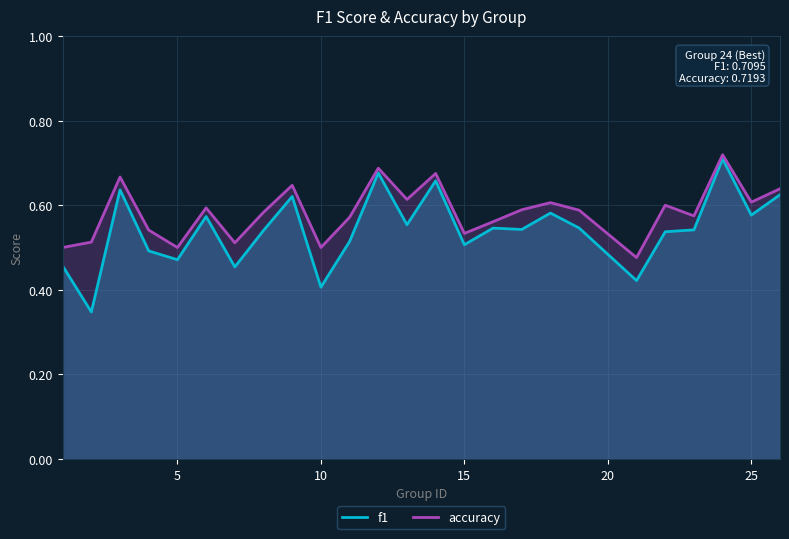

True or false: f1 has a value of 0.5 at 15.

True